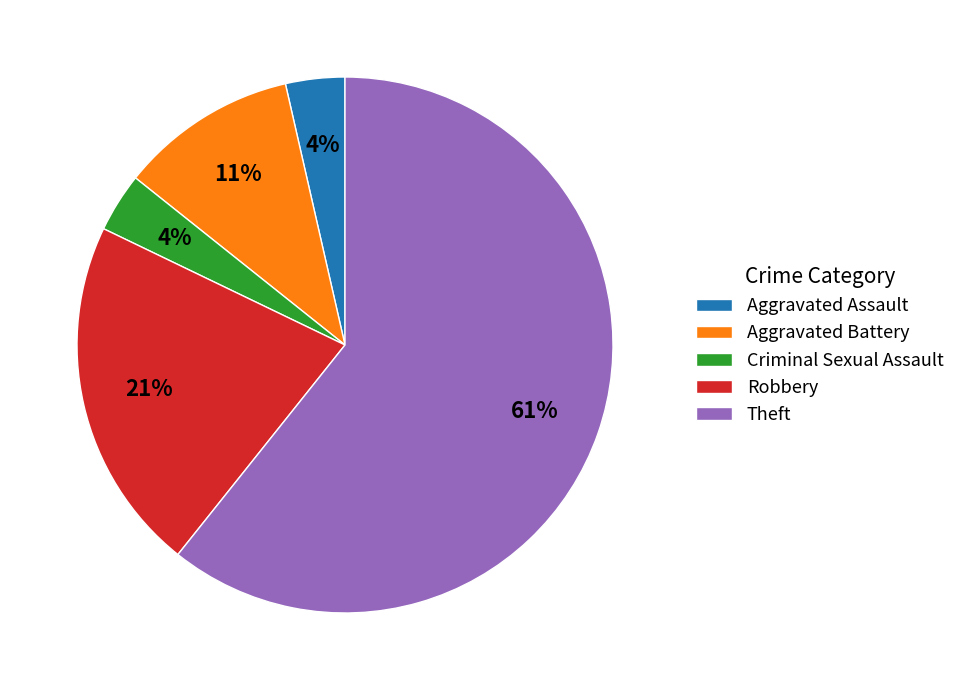

Approximately how many times larger is the value at Criminal Sexual Assault compared to Theft?

0.1